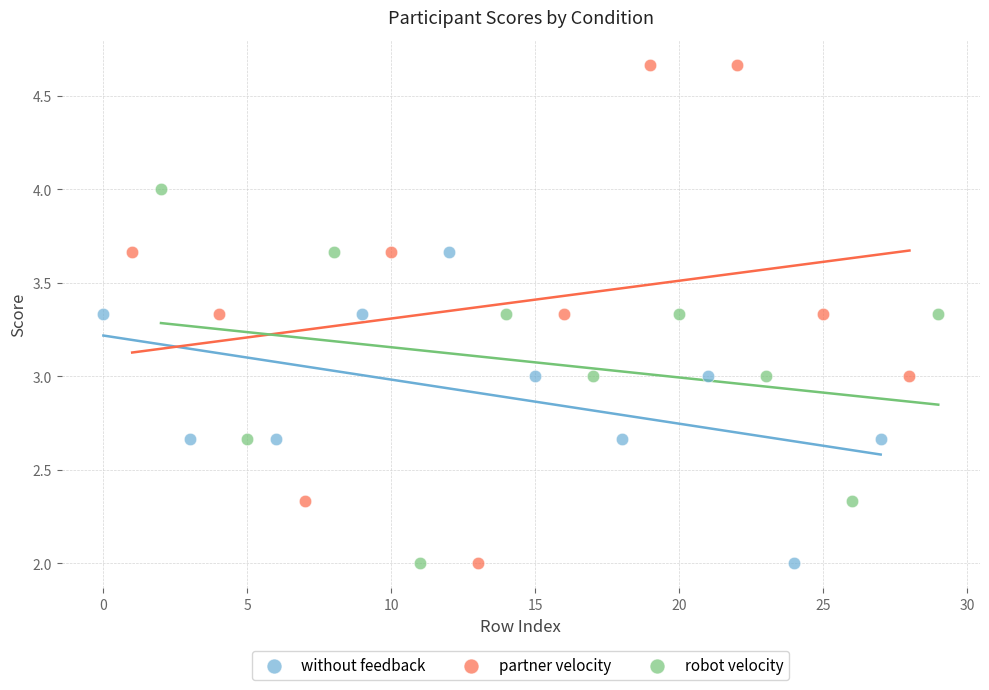

Which series reaches the maximum Y coordinate?

partner velocity